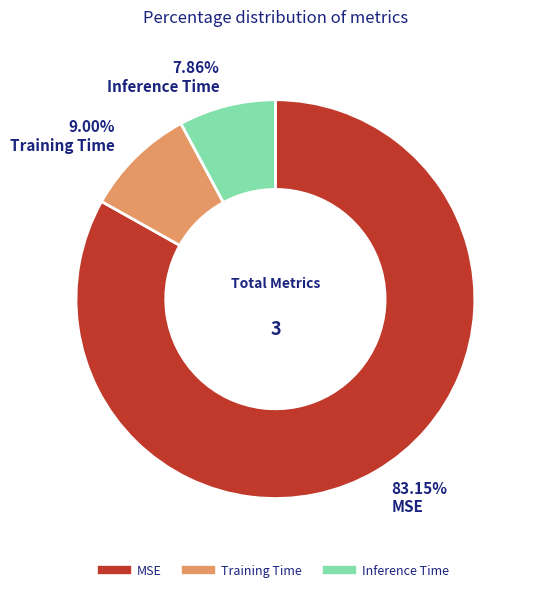

What is the smallest slice in the pie chart?

Inference Time